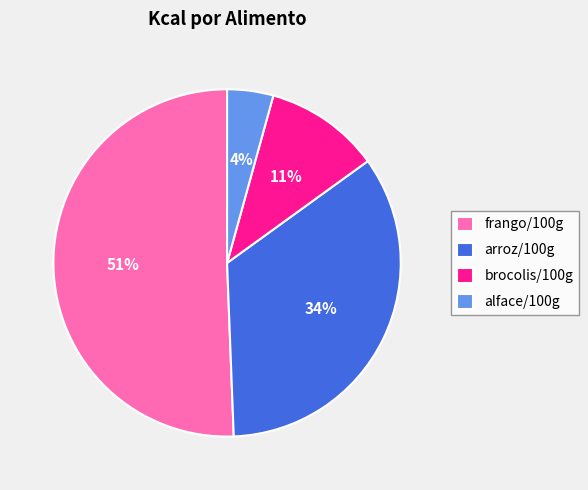

Is the sum of brocolis/100g and arroz/100g greater than half?

No